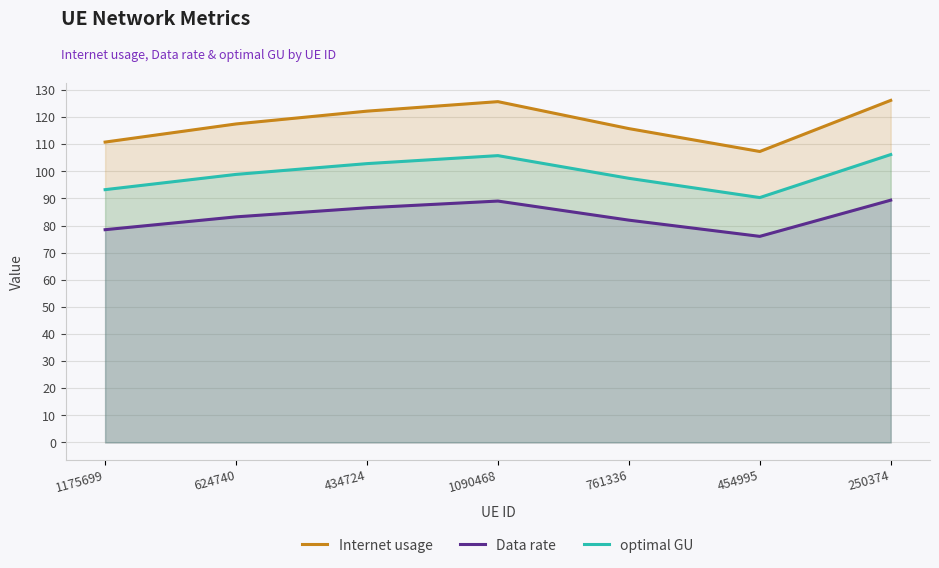

At which label does Internet usage reach its peak?

250374